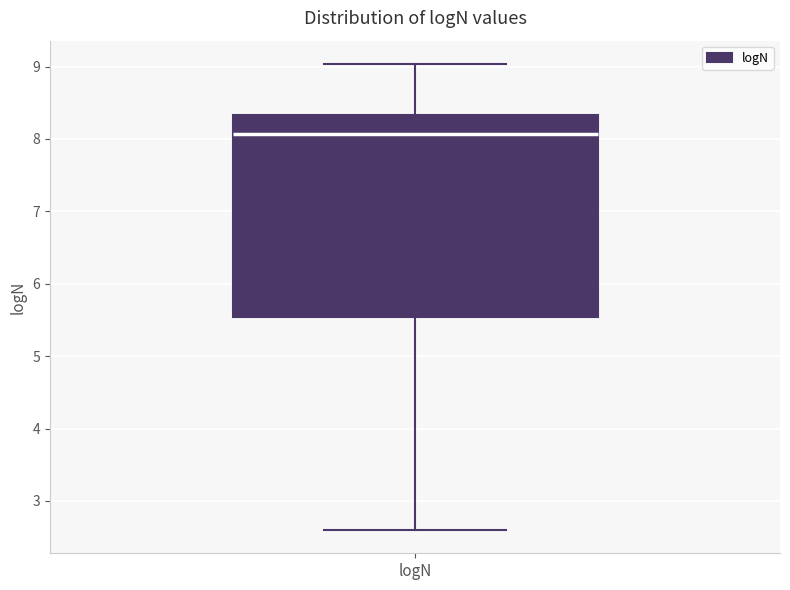

Transcribe this box plot: give where the median line is, the range the box spans, and where the two whiskers end, as read against the y-axis. The values are not printed on the chart, so give them approximately, as read against the axis.

median 8.1, box 5.5 to 8.3, whiskers 2.6 to 9.0